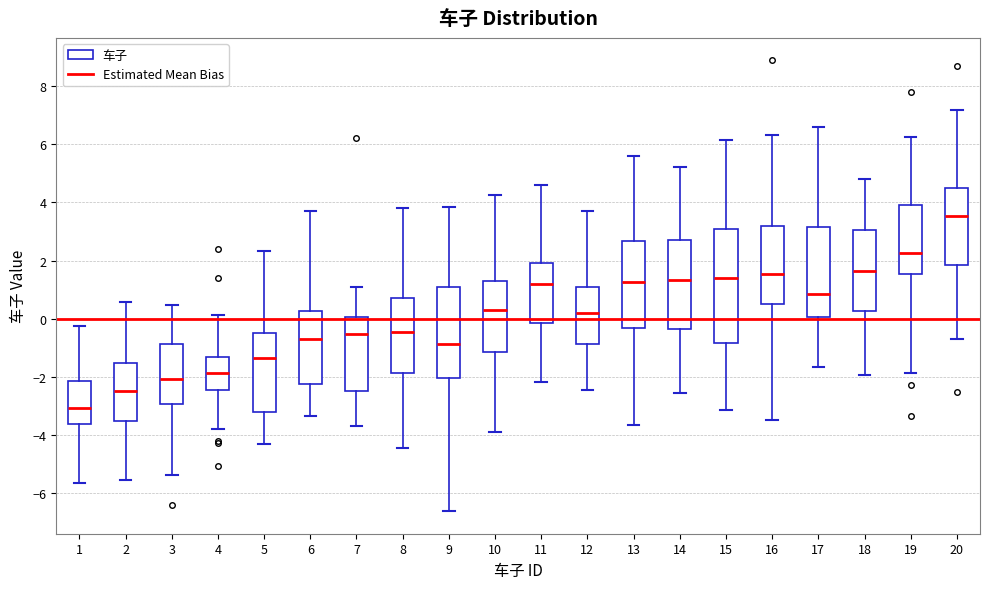

Reading left to right, transcribe this box plot: for each box, give where its median line is, the range the box spans, and where its two whiskers end, as read against the y-axis. The values are not printed on the chart, so give them approximately, as read against the axis.

1: median -3.0, box -3.6 to -2.2, whiskers -5.6 to -0.2
2: median -2.6, box -3.6 to -1.6, whiskers -5.6 to 0.6
3: median -2.0, box -3.0 to -0.8, whiskers -5.4 to 0.4
4: median -1.8, box -2.4 to -1.4, whiskers -3.8 to 0.2
5: median -1.4, box -3.2 to -0.6, whiskers -4.4 to 2.4
6: median -0.6, box -2.2 to 0.2, whiskers -3.4 to 3.6
7: median -0.6, box -2.4 to 0.0, whiskers -3.8 to 1.2
8: median -0.4, box -1.8 to 0.8, whiskers -4.4 to 3.8
9: median -0.8, box -2.0 to 1.0, whiskers -6.6 to 3.8
10: median 0.4, box -1.2 to 1.4, whiskers -4.0 to 4.2
11: median 1.2, box -0.2 to 2.0, whiskers -2.2 to 4.6
12: median 0.2, box -0.8 to 1.2, whiskers -2.4 to 3.6
13: median 1.2, box -0.4 to 2.6, whiskers -3.6 to 5.6
14: median 1.4, box -0.4 to 2.8, whiskers -2.6 to 5.2
15: median 1.4, box -0.8 to 3.0, whiskers -3.2 to 6.2
16: median 1.6, box 0.4 to 3.2, whiskers -3.4 to 6.4
17: median 0.8, box 0.0 to 3.2, whiskers -1.6 to 6.6
18: median 1.6, box 0.2 to 3.0, whiskers -2.0 to 4.8
19: median 2.2, box 1.6 to 4.0, whiskers -1.8 to 6.2
20: median 3.6, box 1.8 to 4.4, whiskers -0.6 to 7.2